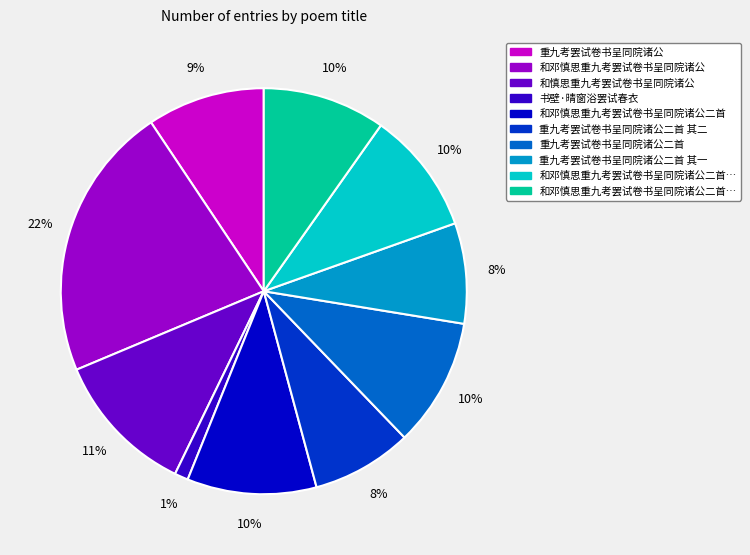

Does any single category account for the majority?

No